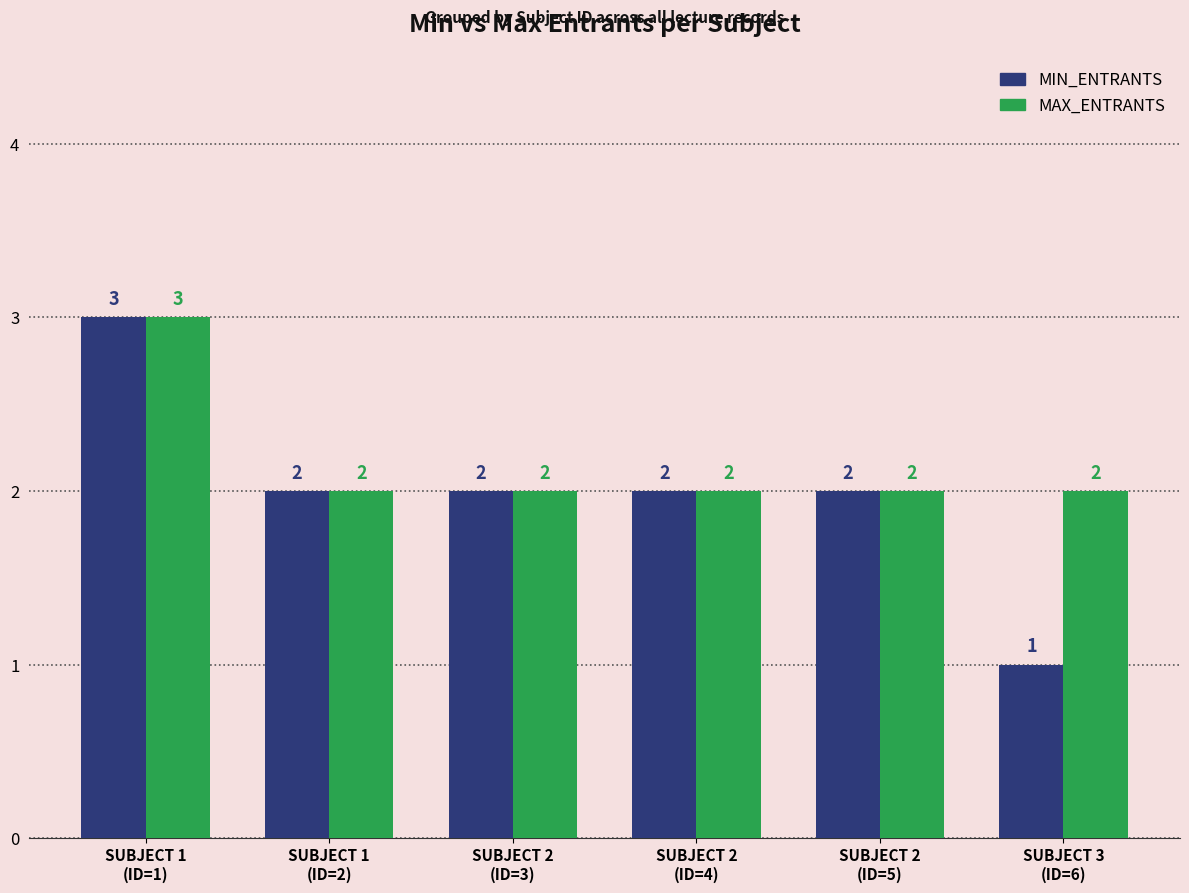

True or false: MAX_ENTRANTS has a value of 2 at SUBJECT 3
(ID=6).

True